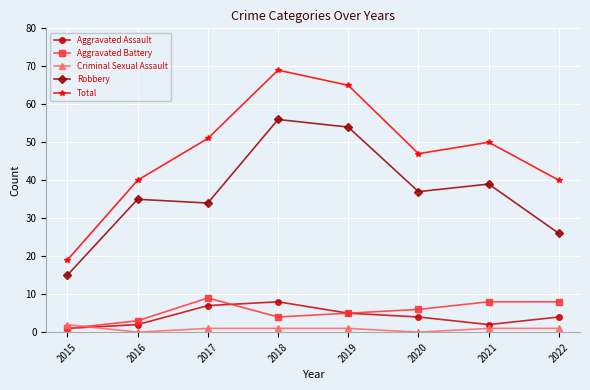

What is the difference between the maximum and second lowest values in the Criminal Sexual Assault series?

2